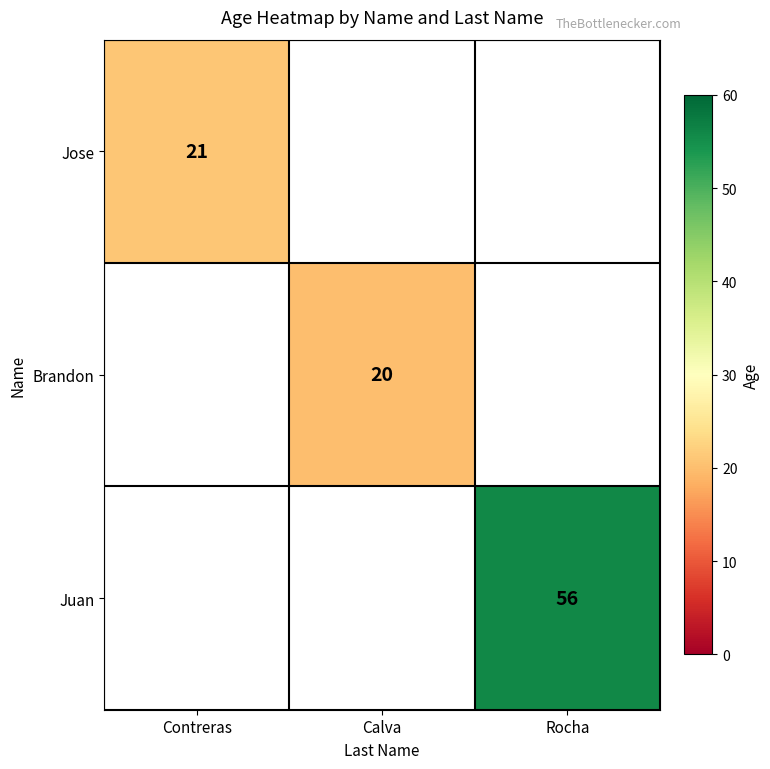

Is it true that Brandon equals 12 at Calva?

False